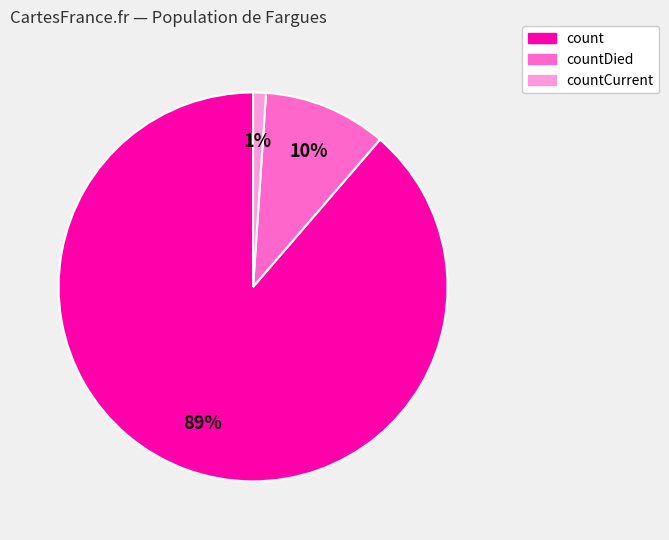

To the nearest percent, what is the difference between the largest and smallest slice percentages?

88%